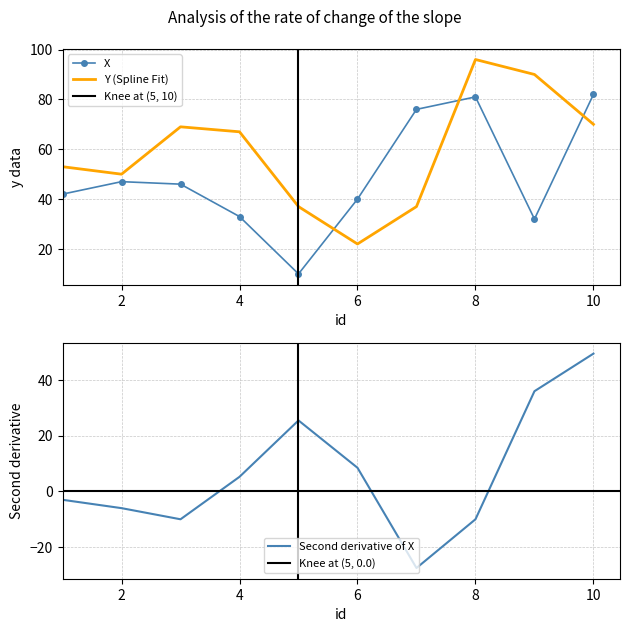

The value of Y at 8 is 96. True or false?

True